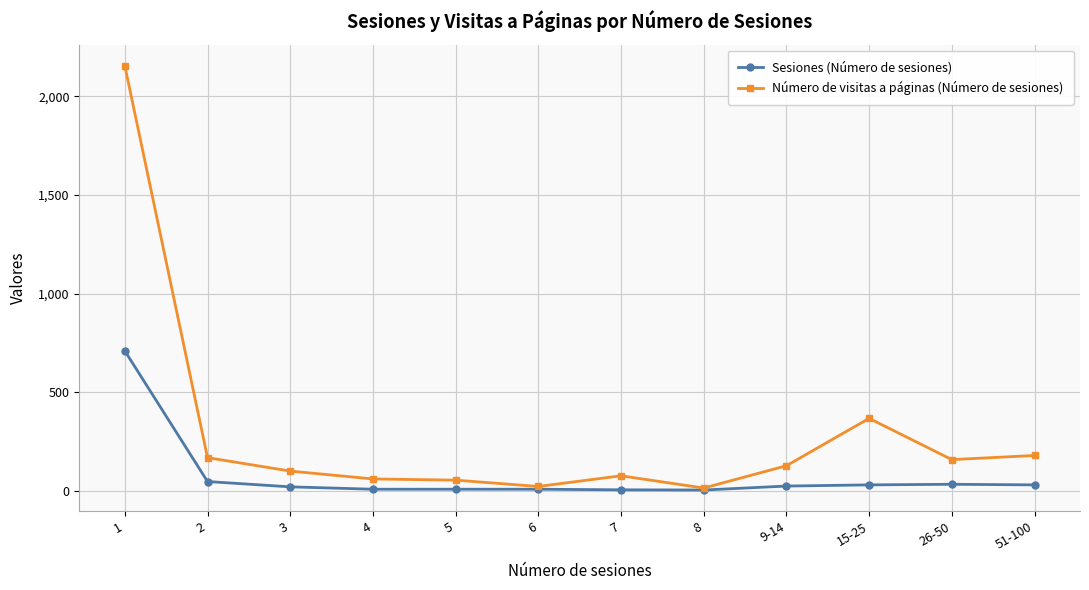

Is the value of Sesiones (Número de sesiones) at 4 greater than the value of Número de visitas a páginas (Número de sesiones) at 15-25?

No